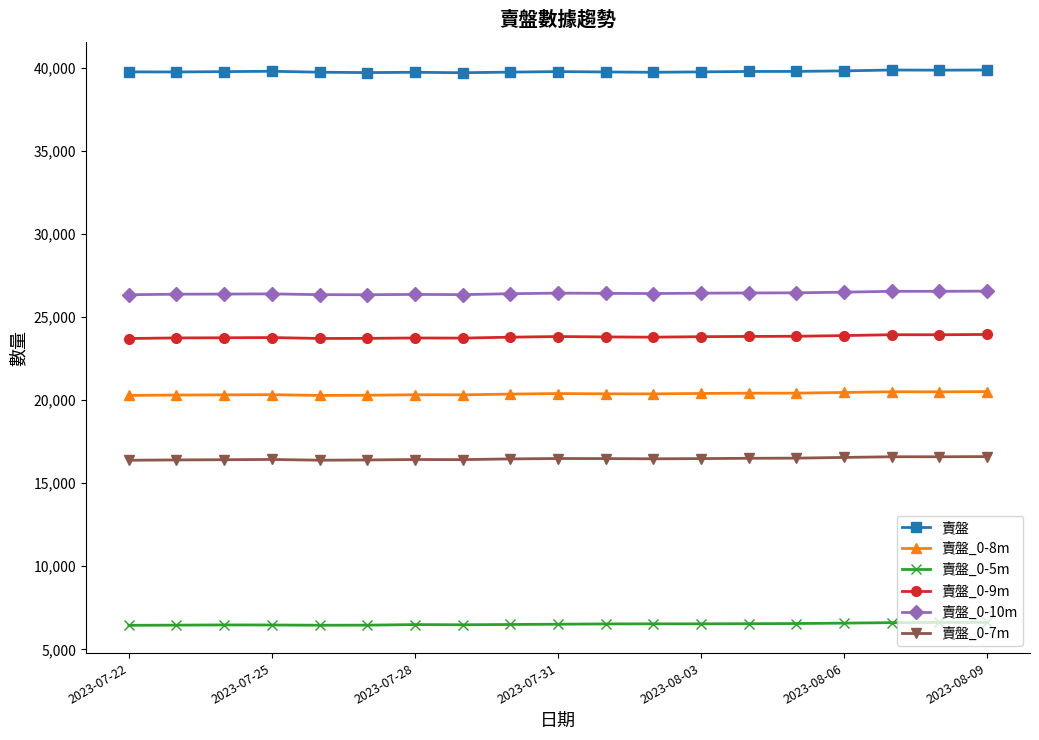

What is the minimum value shown in the chart?

6445